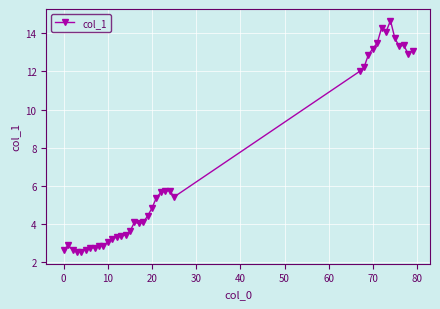

What is the greatest value displayed?

14.7